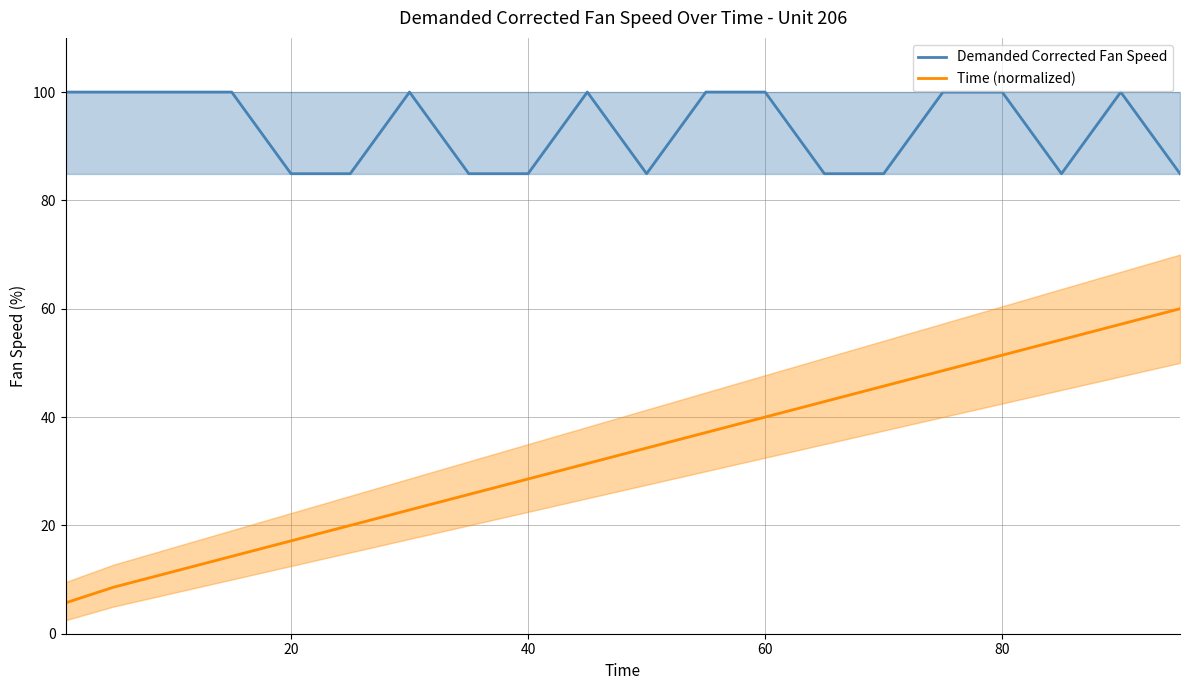

At how many categories does at least one series exceed 16?

20